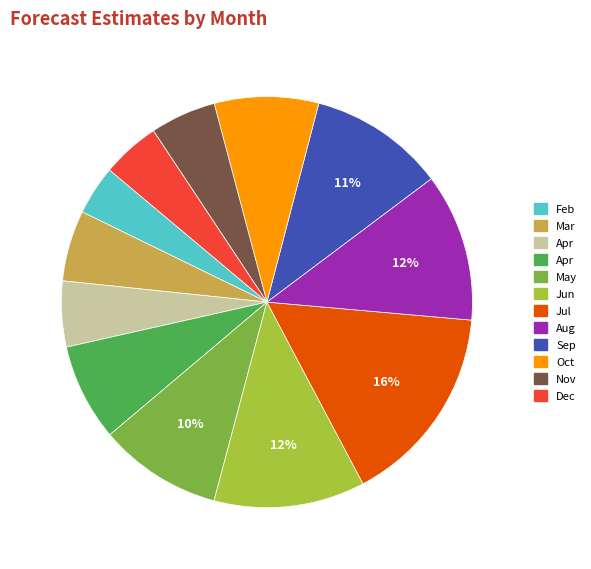

To the nearest percent, what is the difference between the largest and smallest slice percentages?

12%